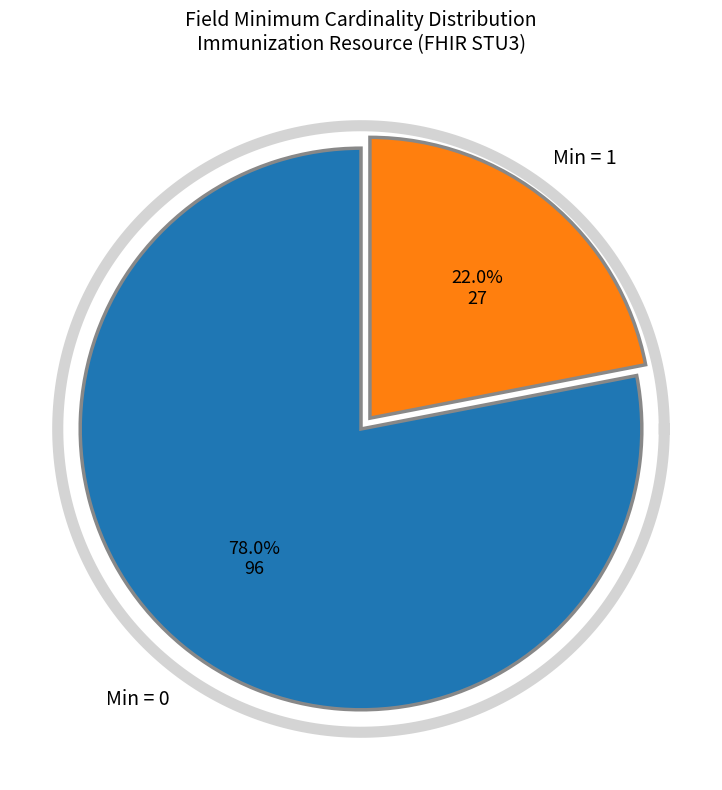

Is the sum of Min=0 and Min=1 greater than half?

Yes